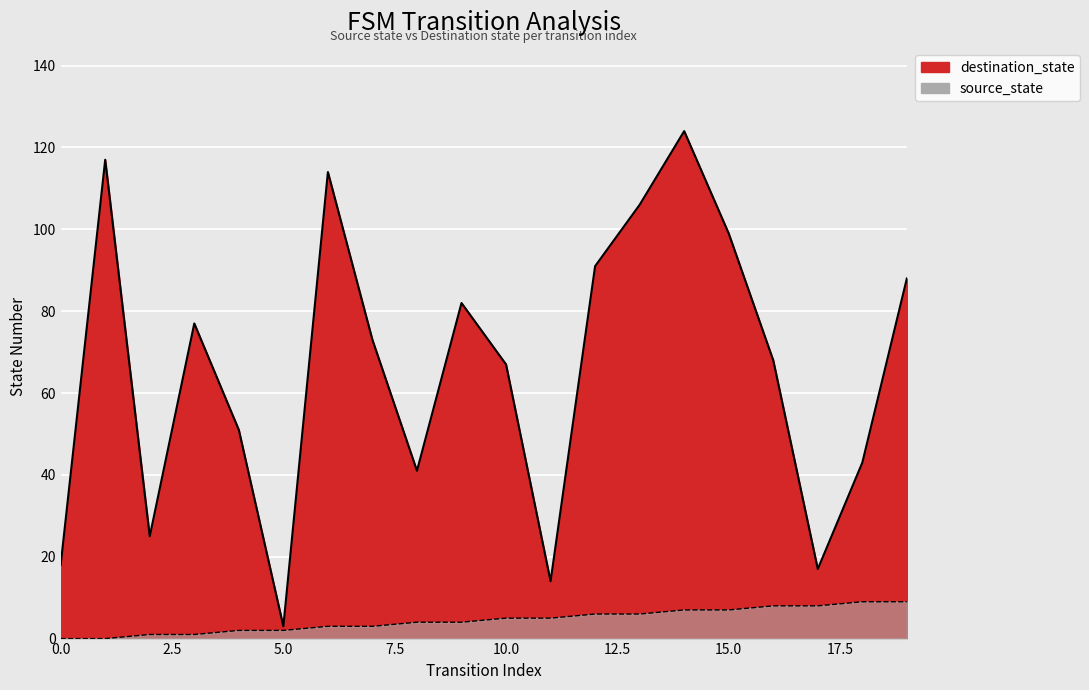

True or false: source_state and destination_state intersect in this chart.

False